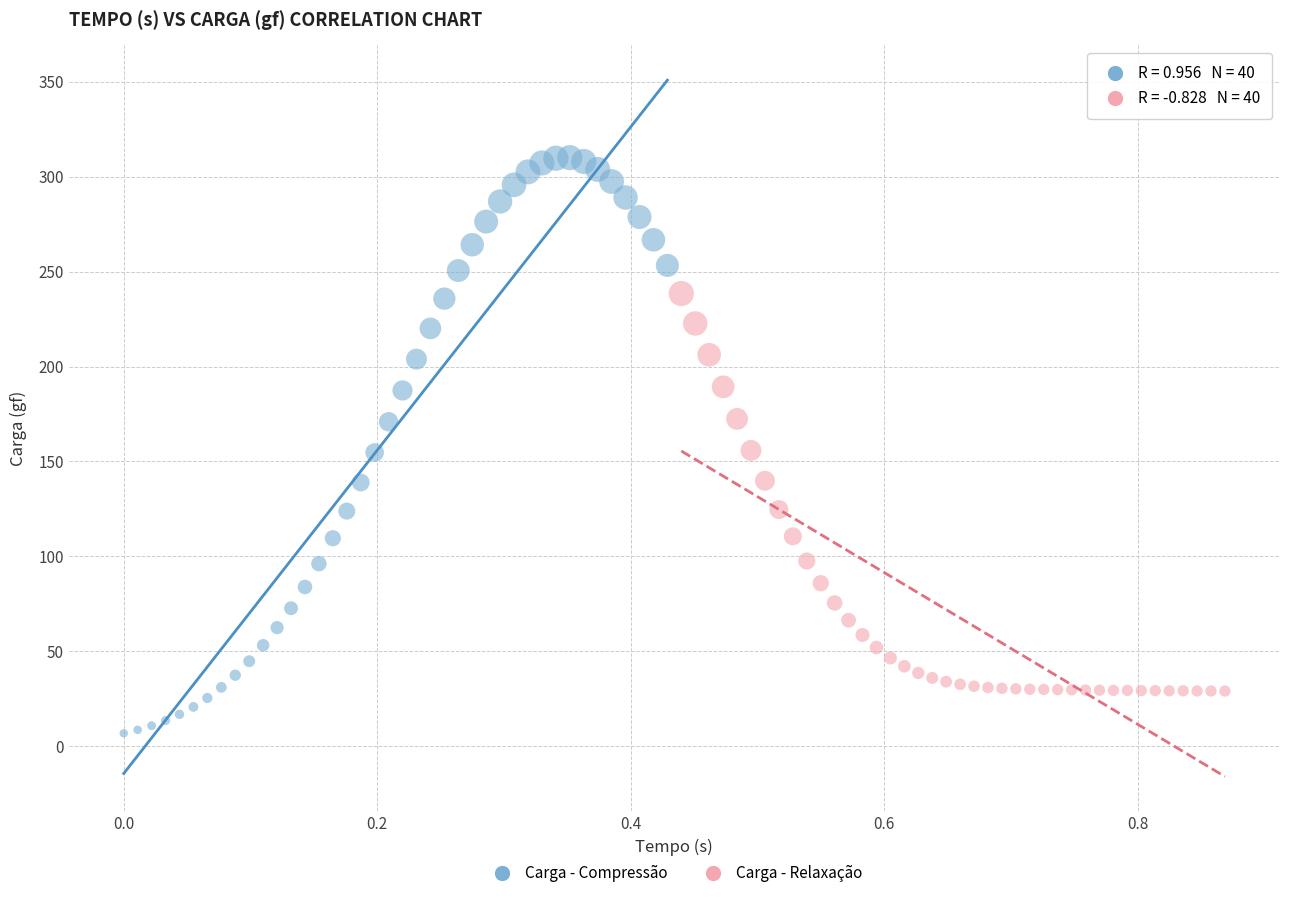

Which series has the largest Y range (max minus min)?

Carga - Compressão